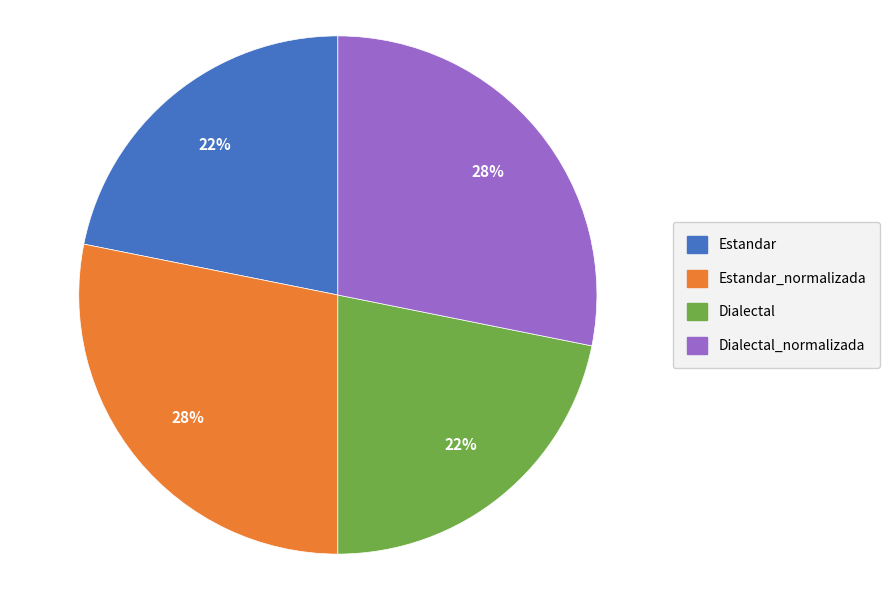

Do Estandar and Dialectal together represent more than half of the pie?

No